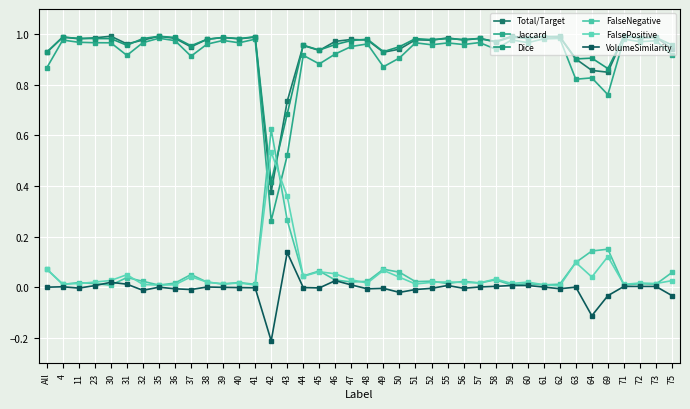

Is this an area chart (filled region under the line)?

No